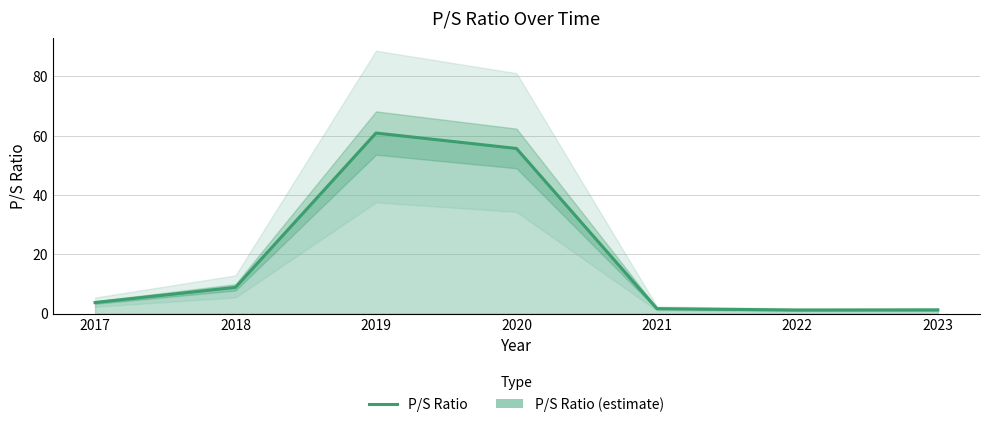

True or false: the data has more than 0 interior local peaks.

True